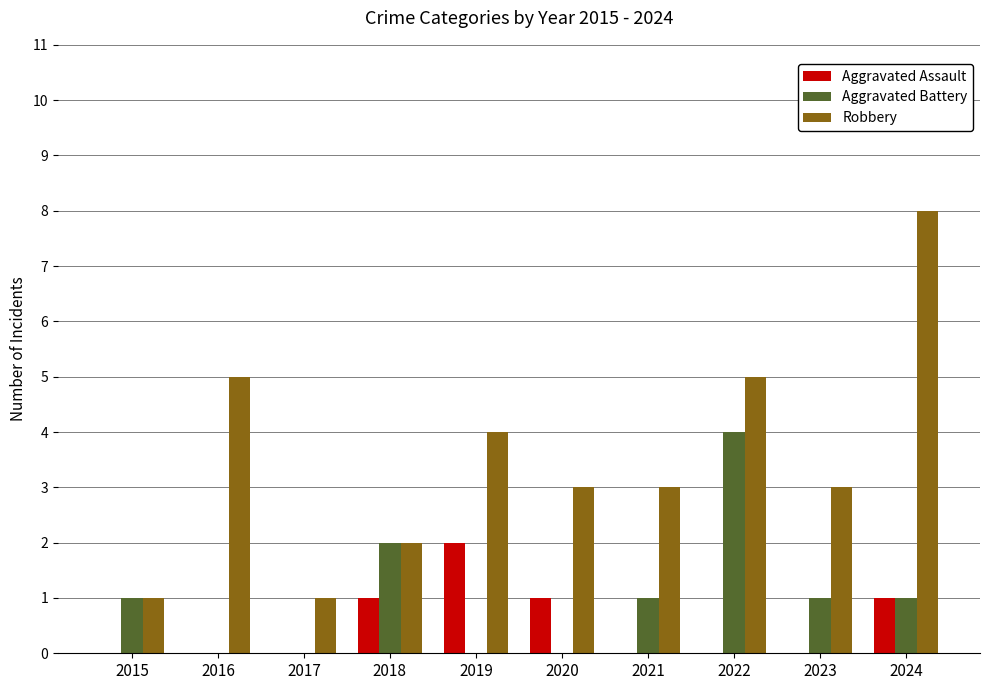

Which series changed the most between 2017 and 2019?

Robbery